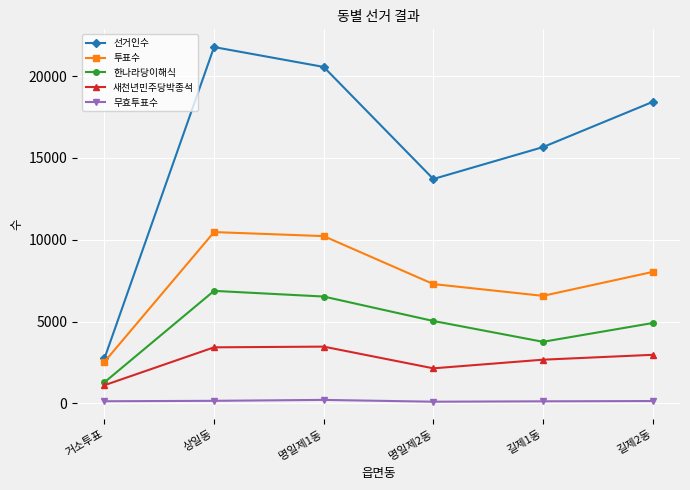

What is the label of the 4th point from the left?

명일제2동